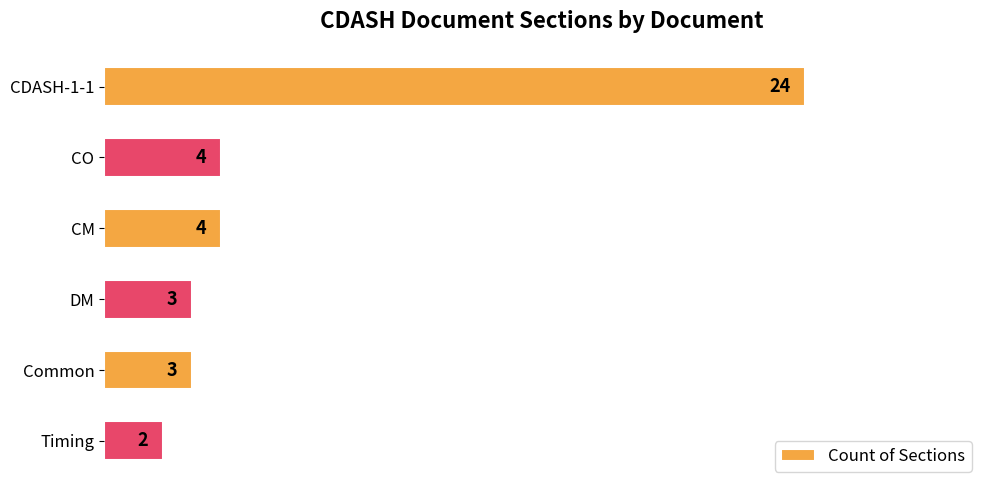

The chart shows a value of 3 at Timing. True or false?

False